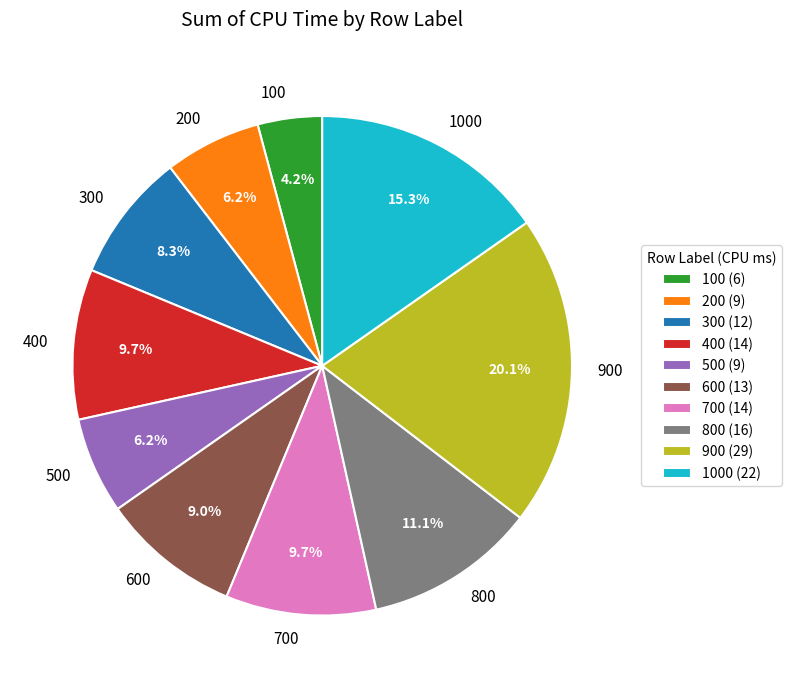

Do 1000 and 600 together represent more than half of the pie?

No